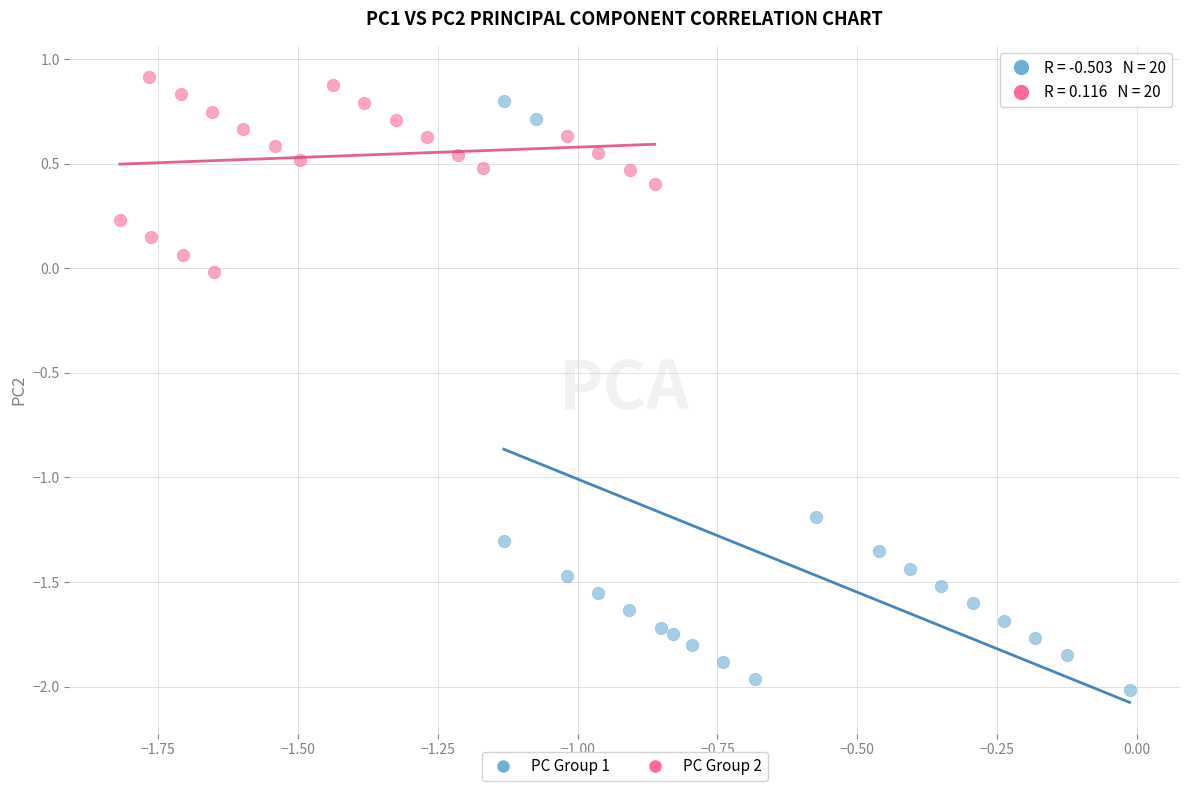

Which series has the largest Y range (max minus min)?

PC Group 1